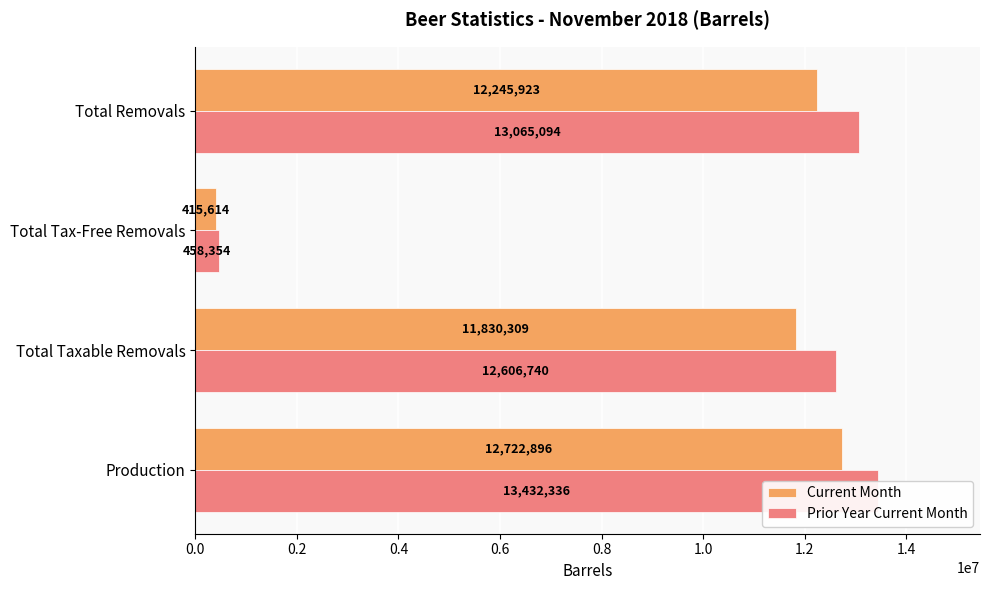

Are the bars horizontal?

Yes